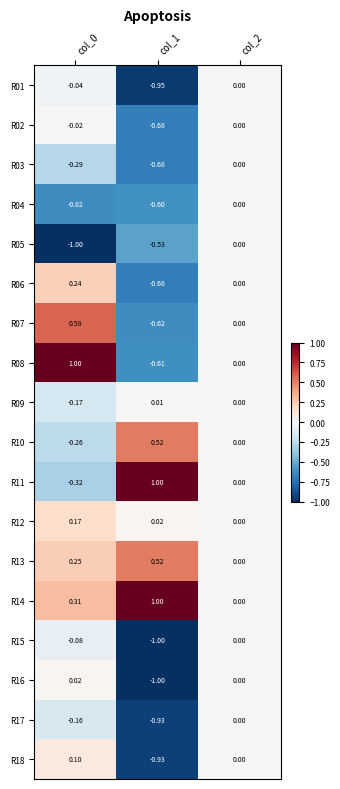

Is the value of R09 at col_0 greater than the value of R06 at col_1?

Yes